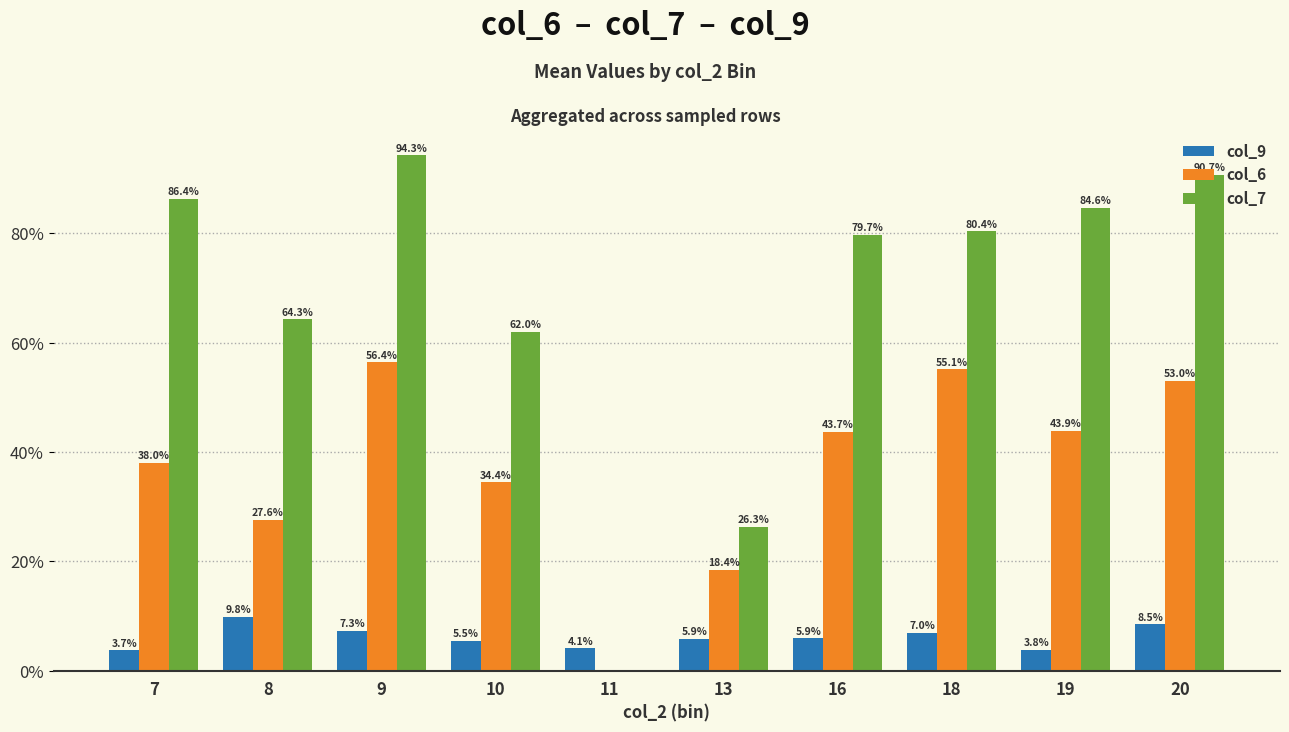

Are the bars horizontal?

No